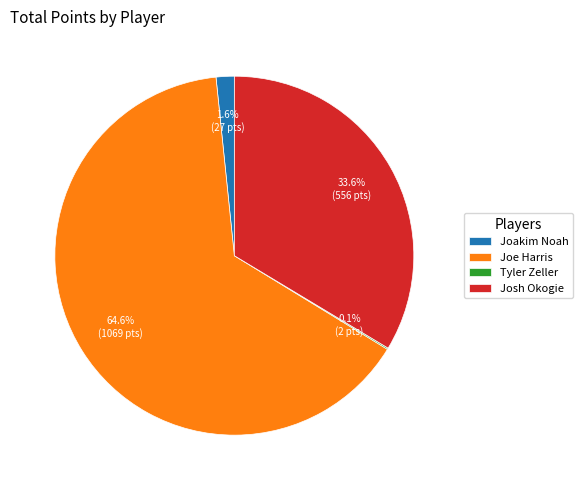

Is it true that Joe Harris is 72% of the pie?

False